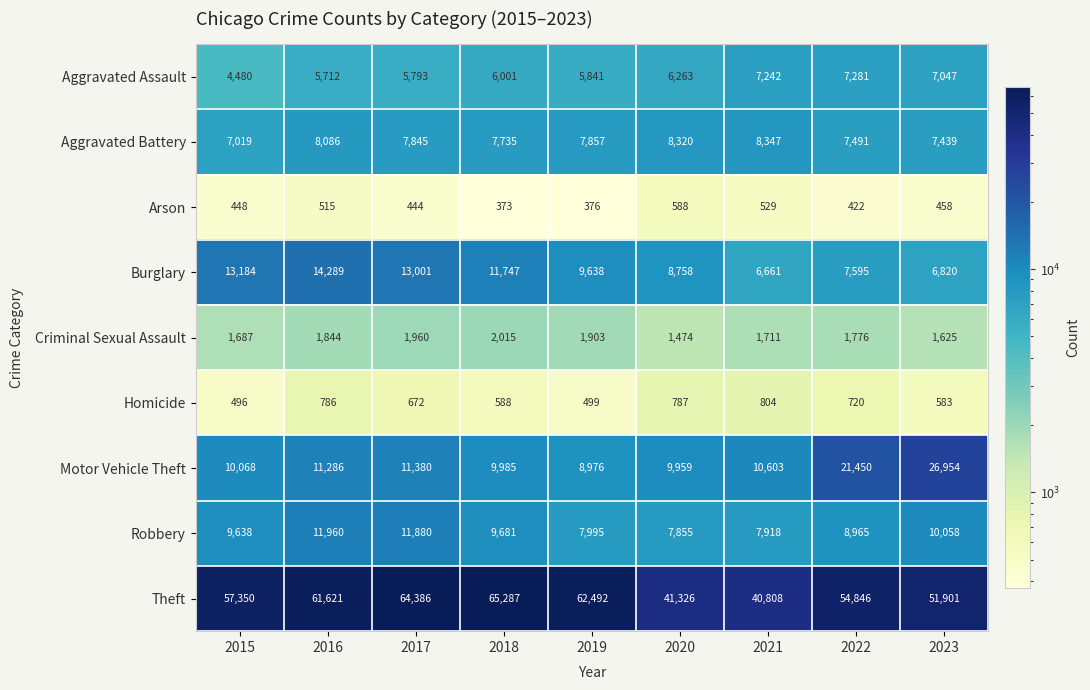

The Criminal Sexual Assault series shows 1960 at 2017. True or false?

True